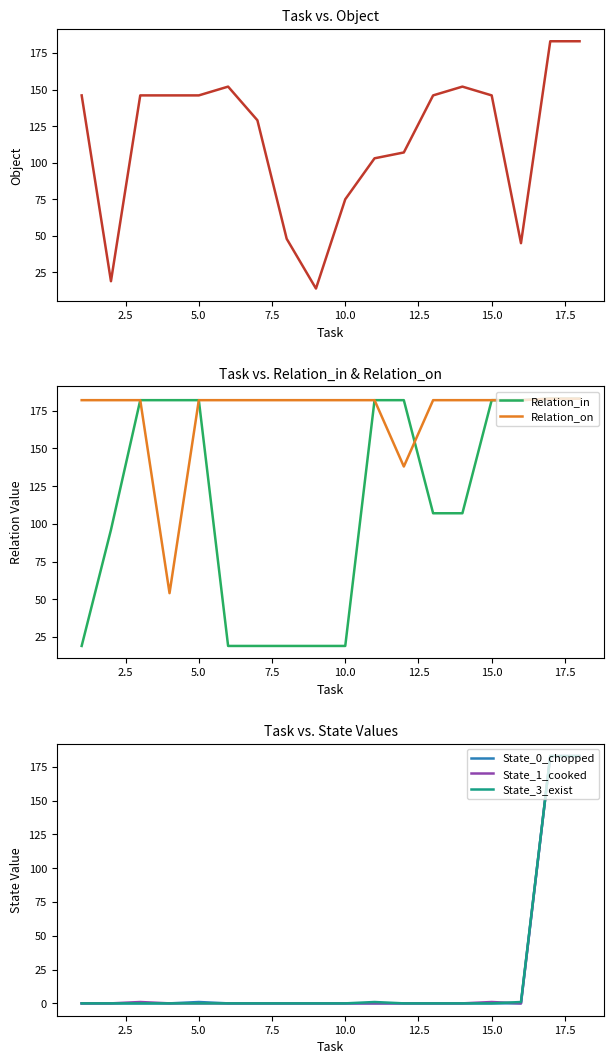

What is the sum of all State_0_chopped values?

367